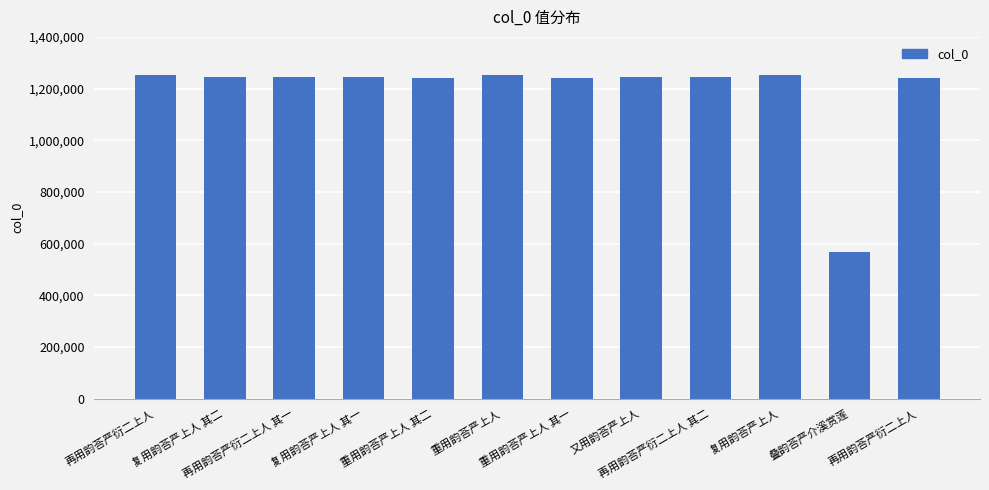

Are the bars horizontal?

No